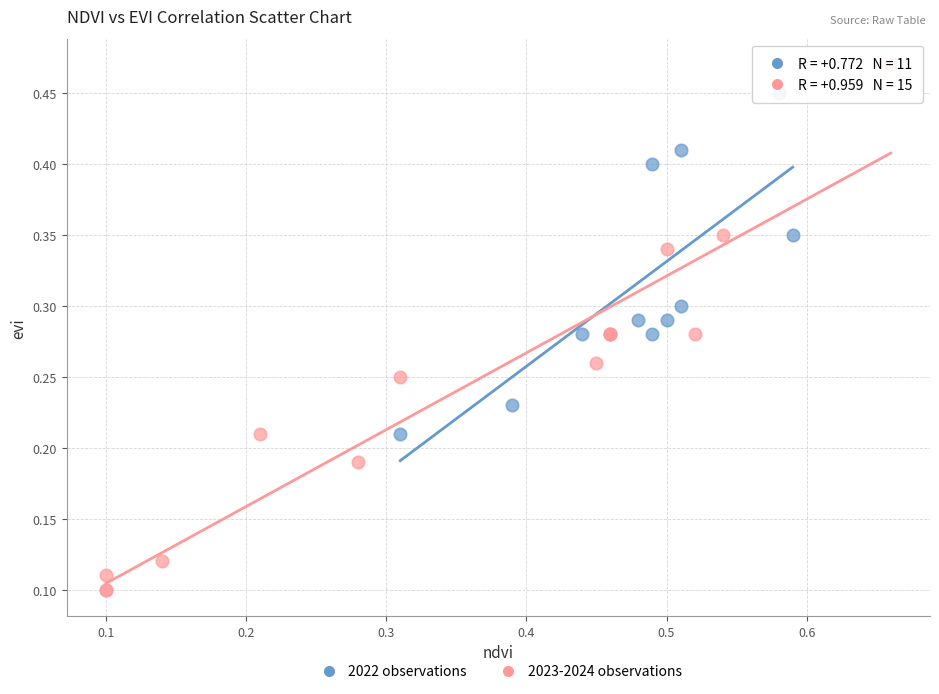

Which series reaches the minimum Y coordinate?

2023-2024 observations